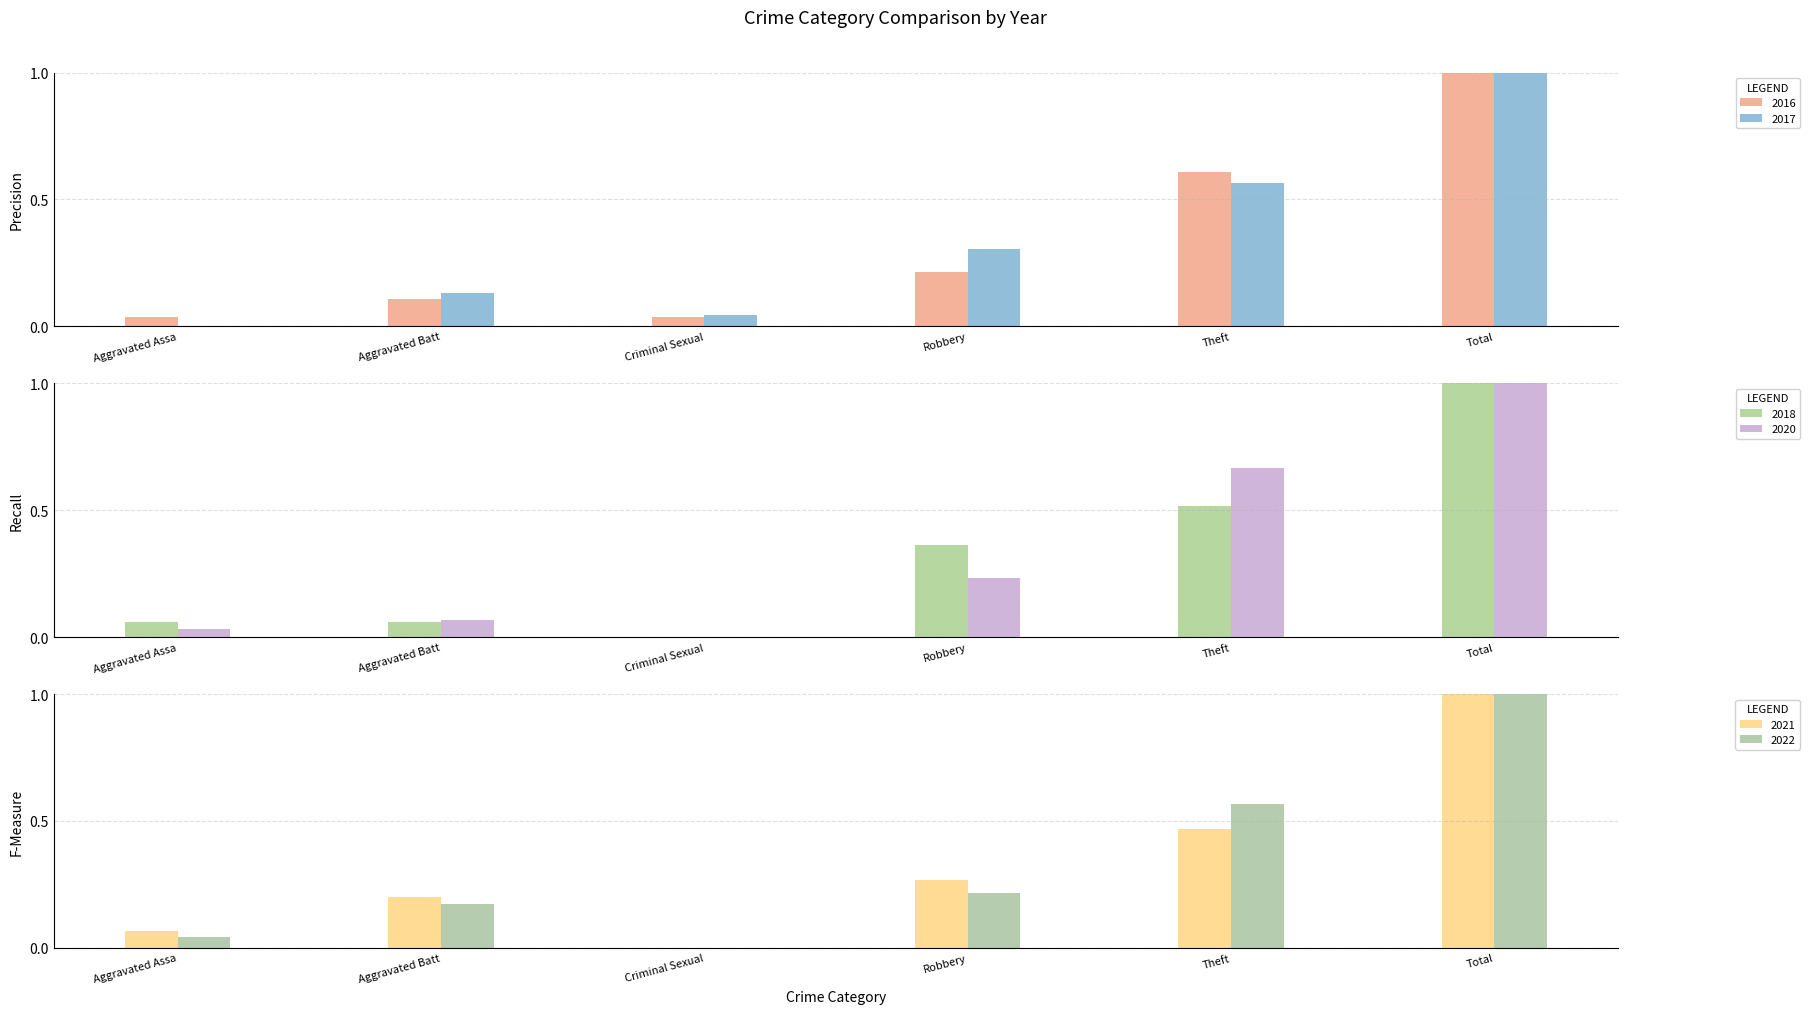

What is the maximum value for 2020?

1.0